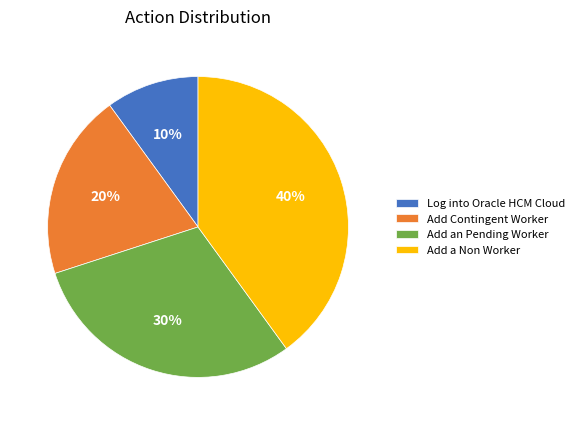

To the nearest percent, what is the combined percentage of Add an Pending Worker and Log into Oracle HCM Cloud?

40%